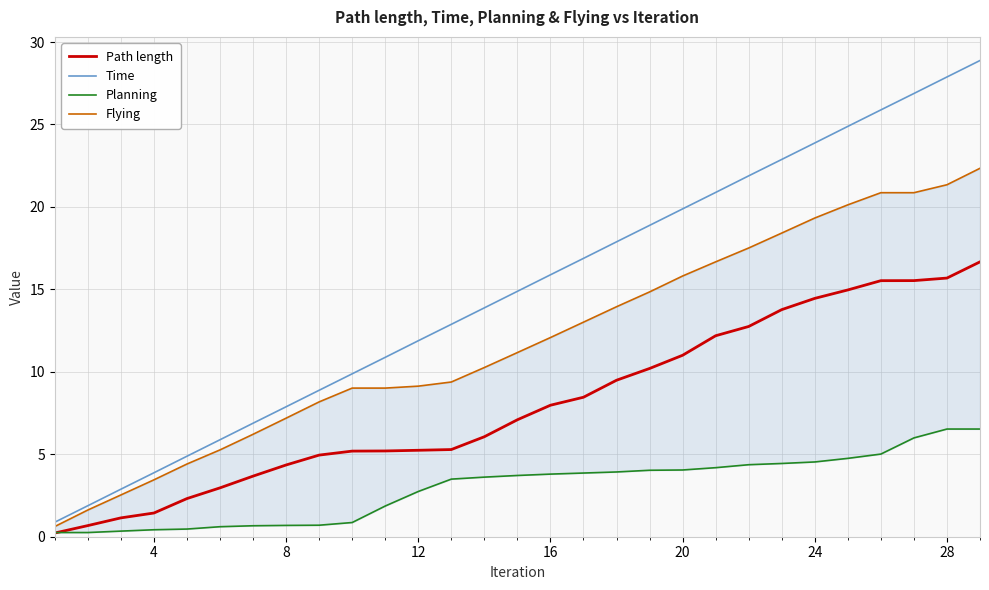

True or false: Path length and Time intersect in this chart.

False